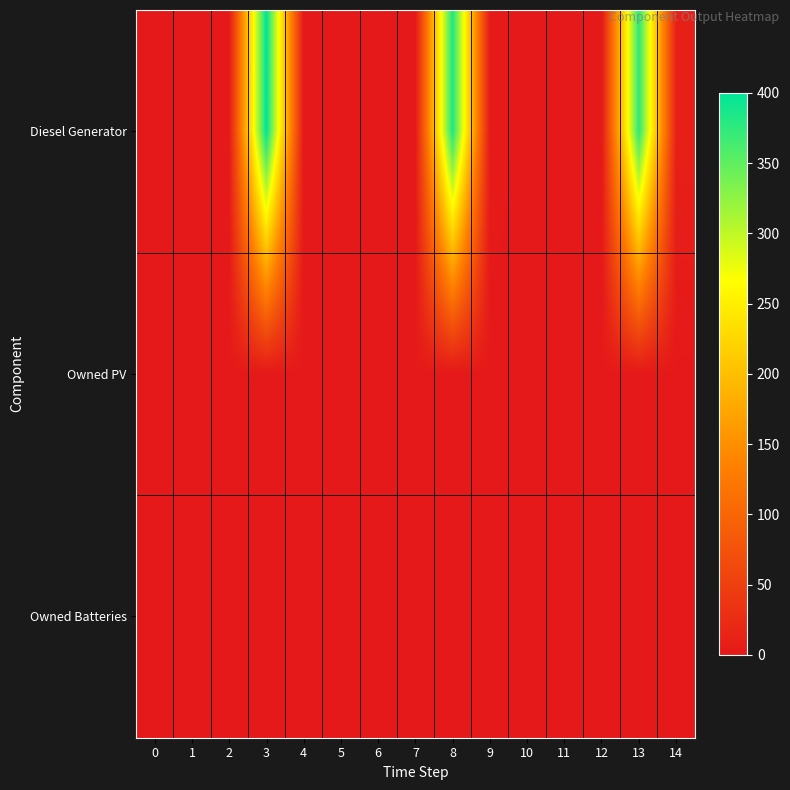

How many series are shown in this chart?

3